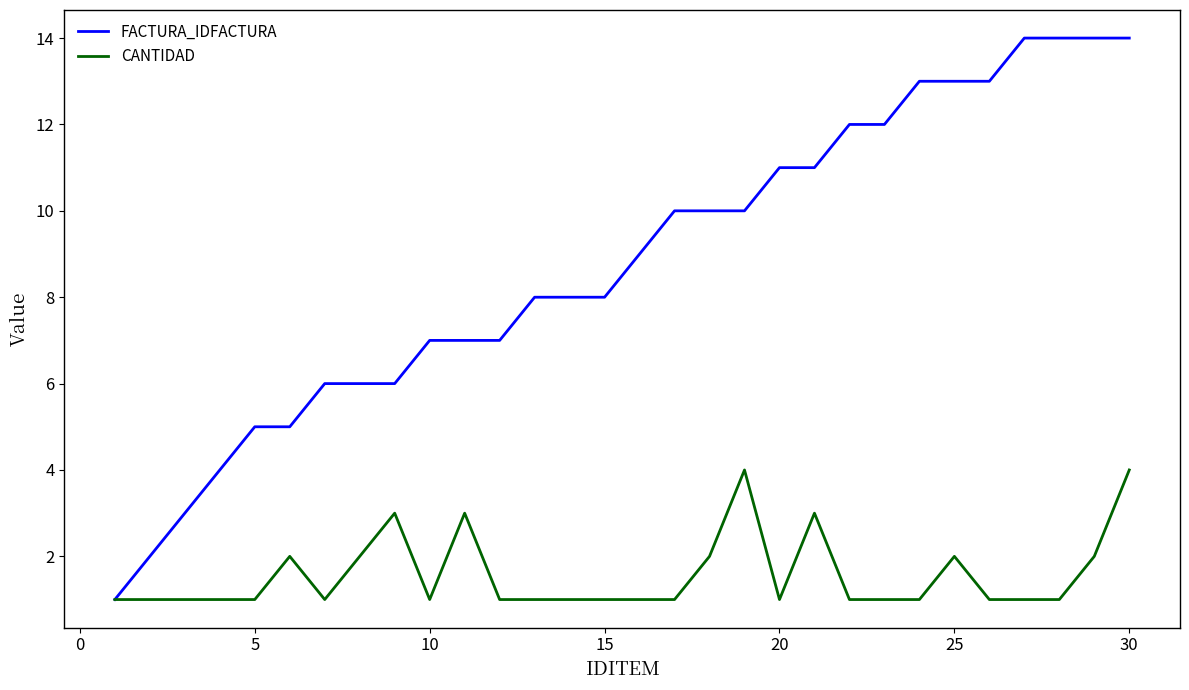

Reading left to right, list all the values displayed in this chart.

FACTURA_IDFACTURA: 1	2	3	4	5	5	6	6	6	7	7	7	8	8	8	9	10	10	10	11	11	12	12	13	13	13	14	14	14	14
CANTIDAD: 1	1	1	1	1	2	1	2	3	1	3	1	1	1	1	1	1	2	4	1	3	1	1	1	2	1	1	1	2	4